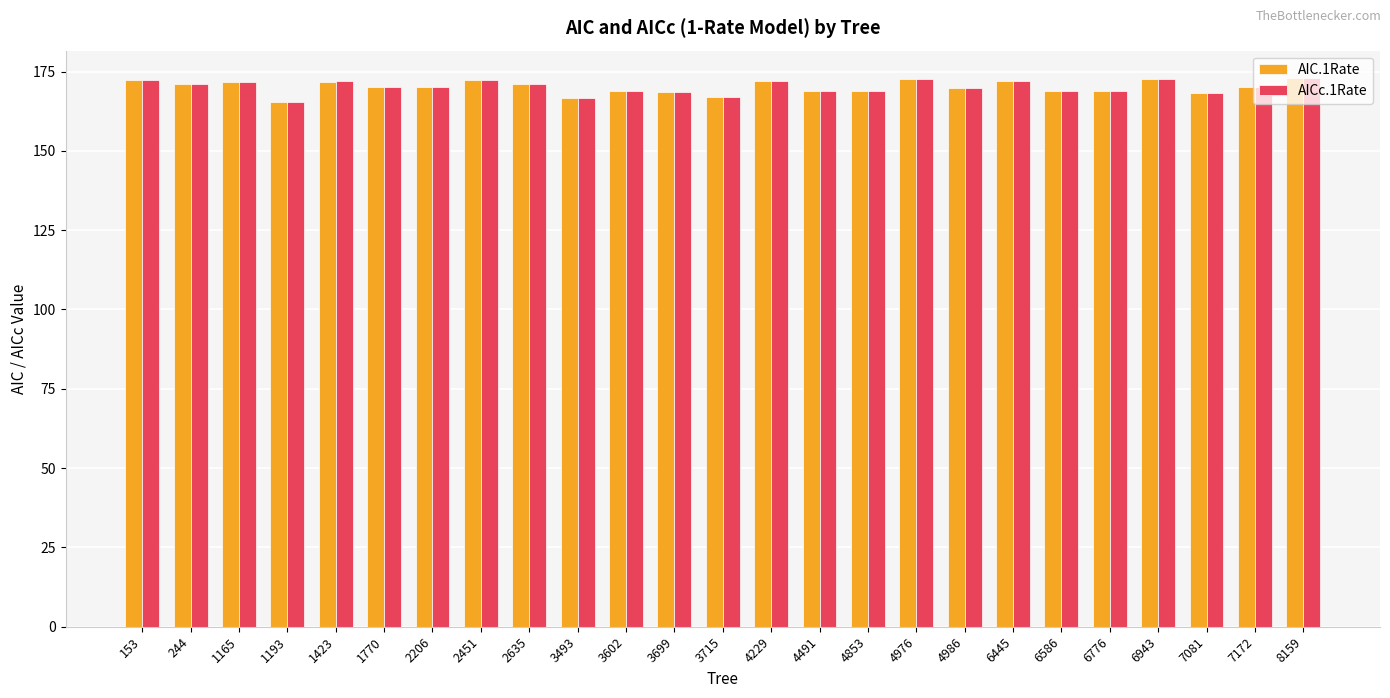

What is the smallest value displayed?

165.5